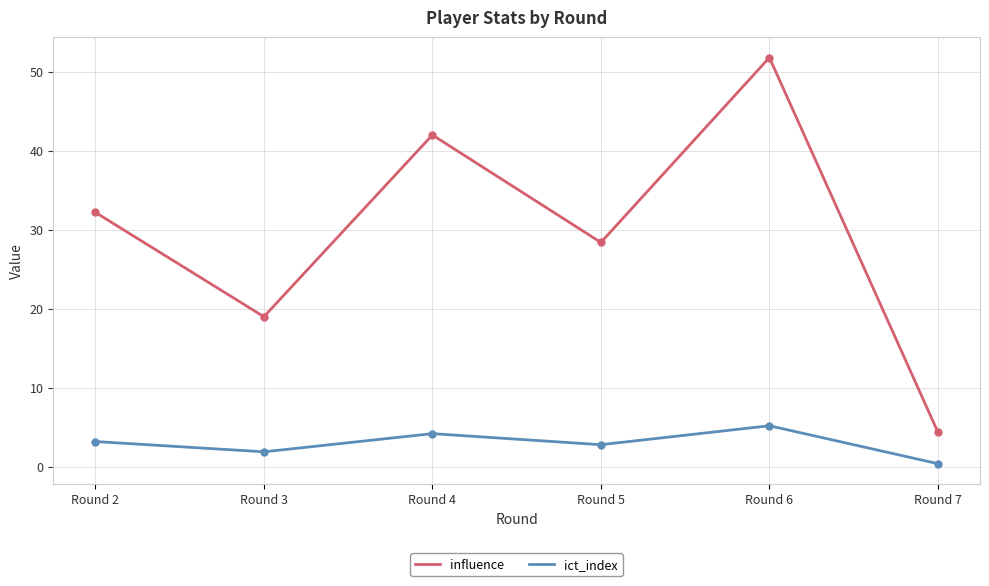

What is the difference between the highest and lowest values at Round 7?

4.0